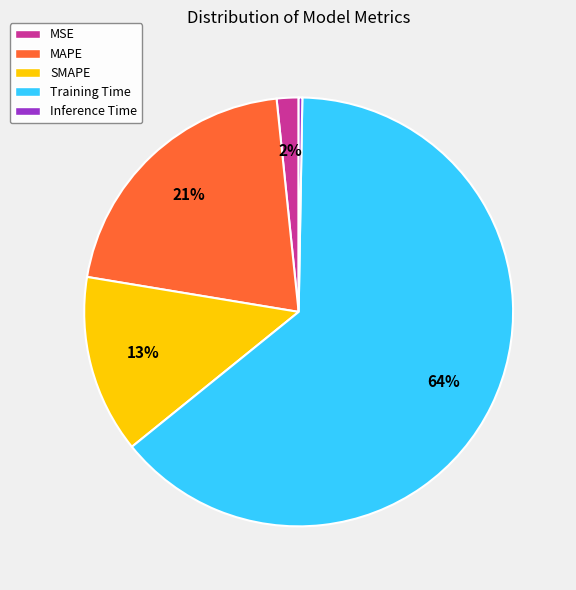

Do Training Time and MAPE together represent more than half of the pie?

Yes